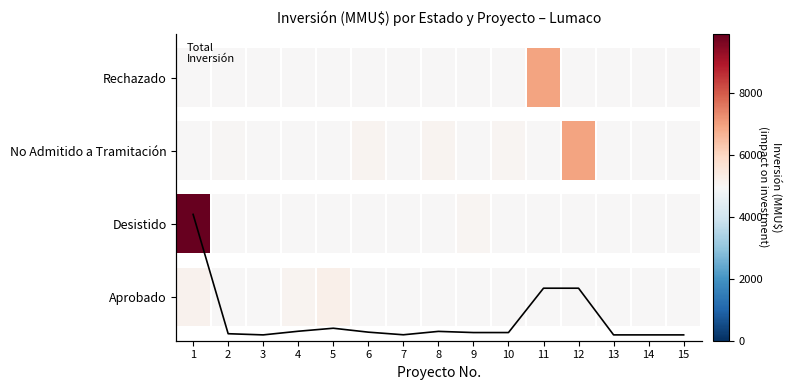

Reading left to right, list all the values displayed in this chart.

10325	100	0	312	570	234	10	300	200	200	4000	4000	0	0	0